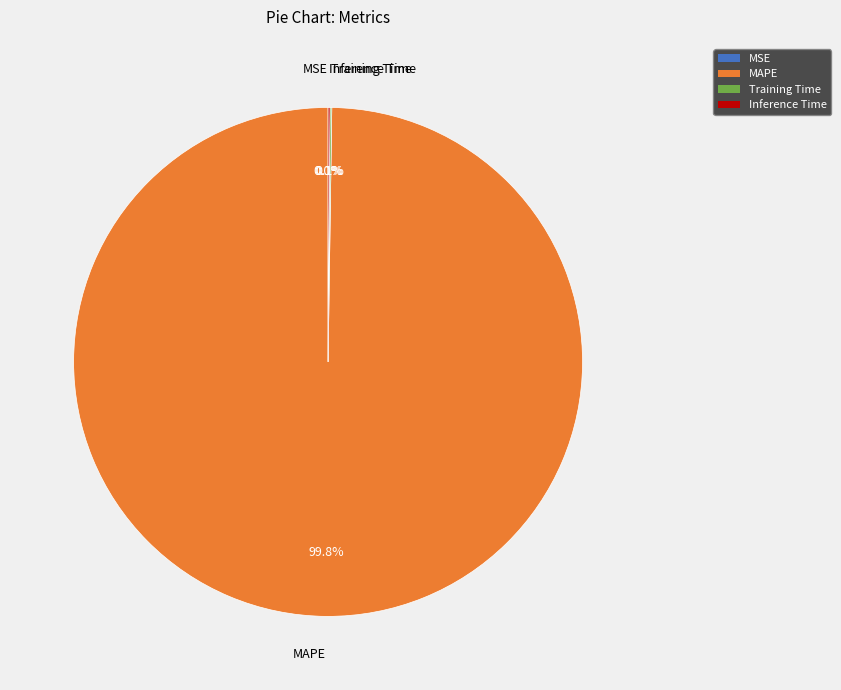

Does MAPE represent more than half of the total?

Yes